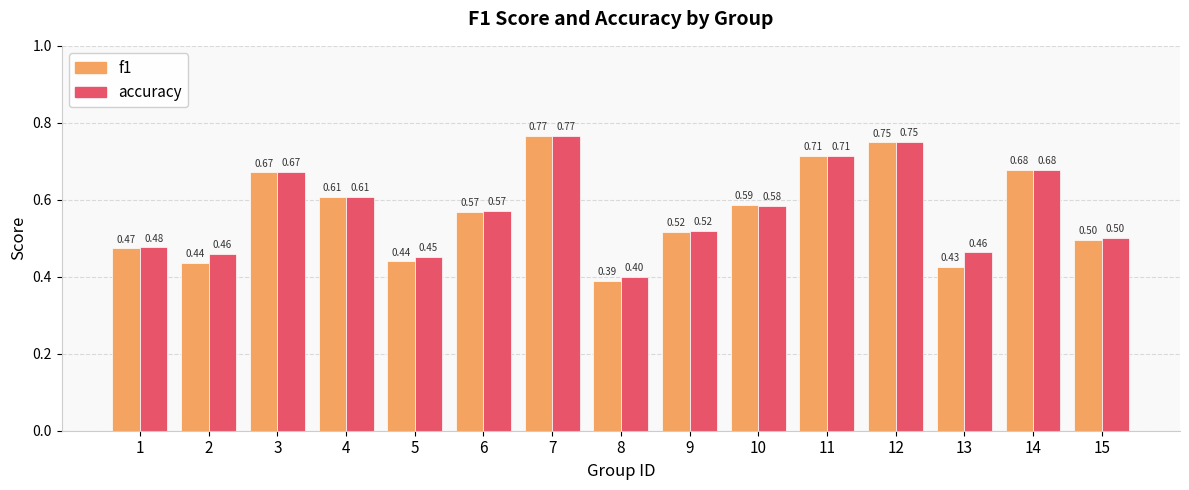

Count the f1 values in the range 0 to 1.

15